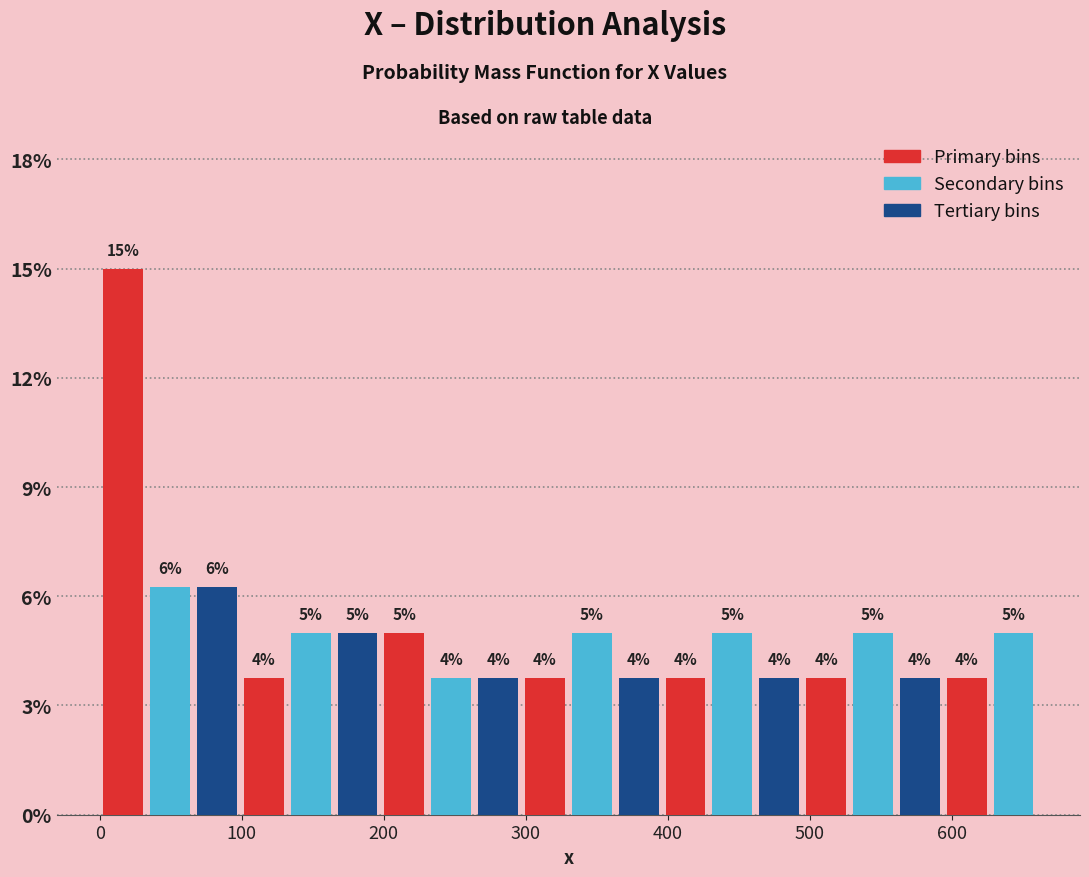

Around what value on the x-axis is the tallest bar? Give the approximate position of its centre, as read against the axis.

20